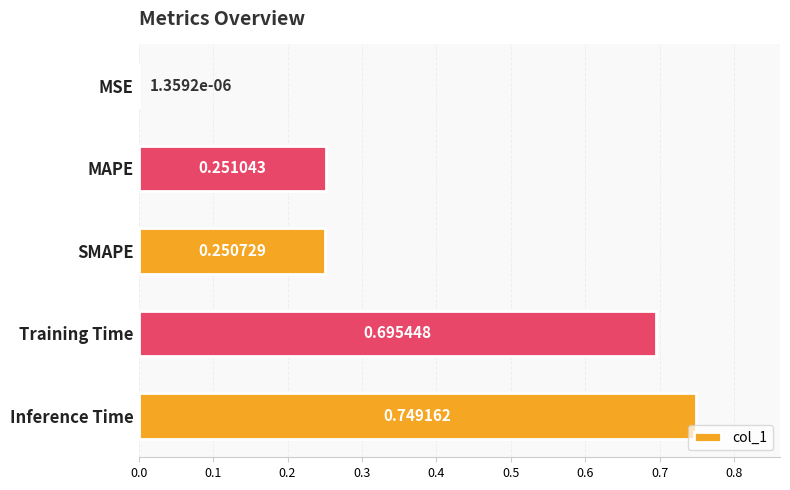

Between SMAPE and Training Time, which is larger?

Training Time